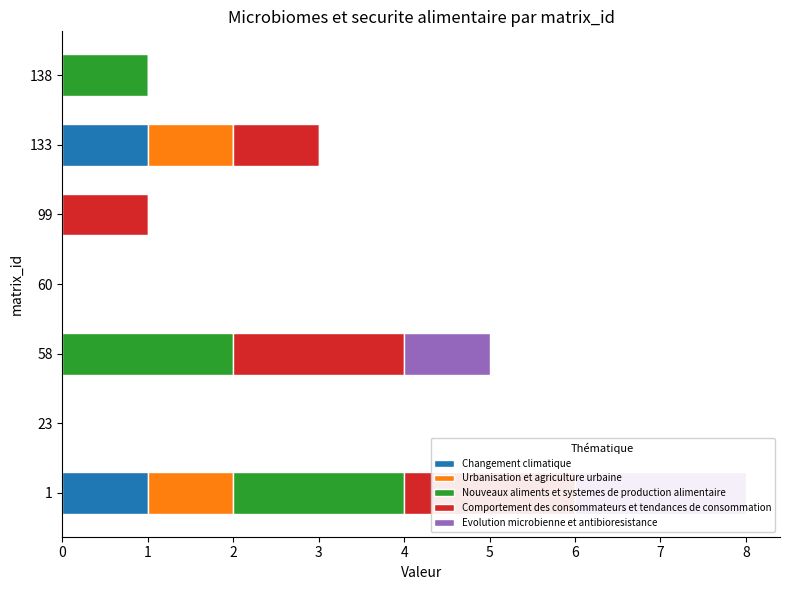

How many values in Changement climatique are above zero?

2